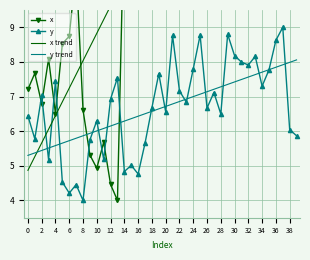

What is the maximum value for y?

9.0